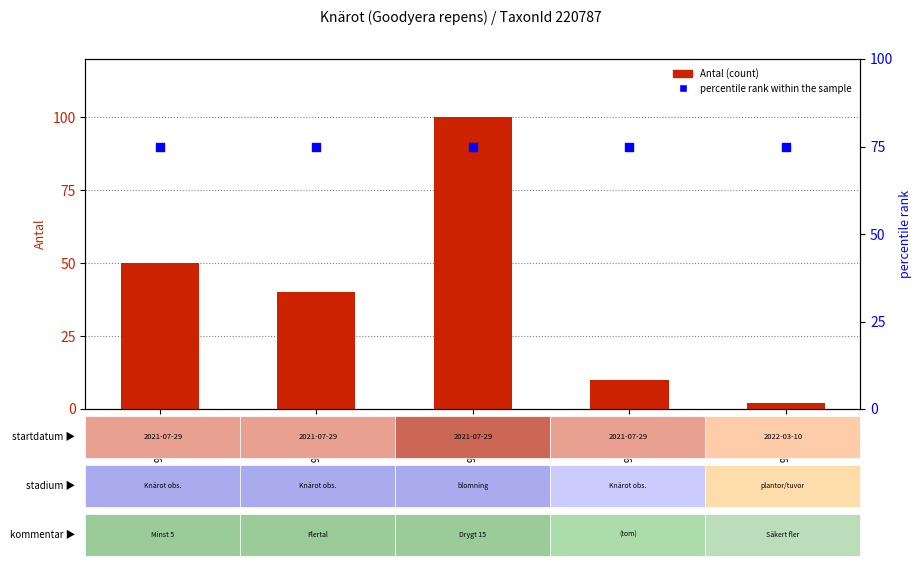

What are all the series names shown in the legend?

Antal (count), percentile rank within the sample